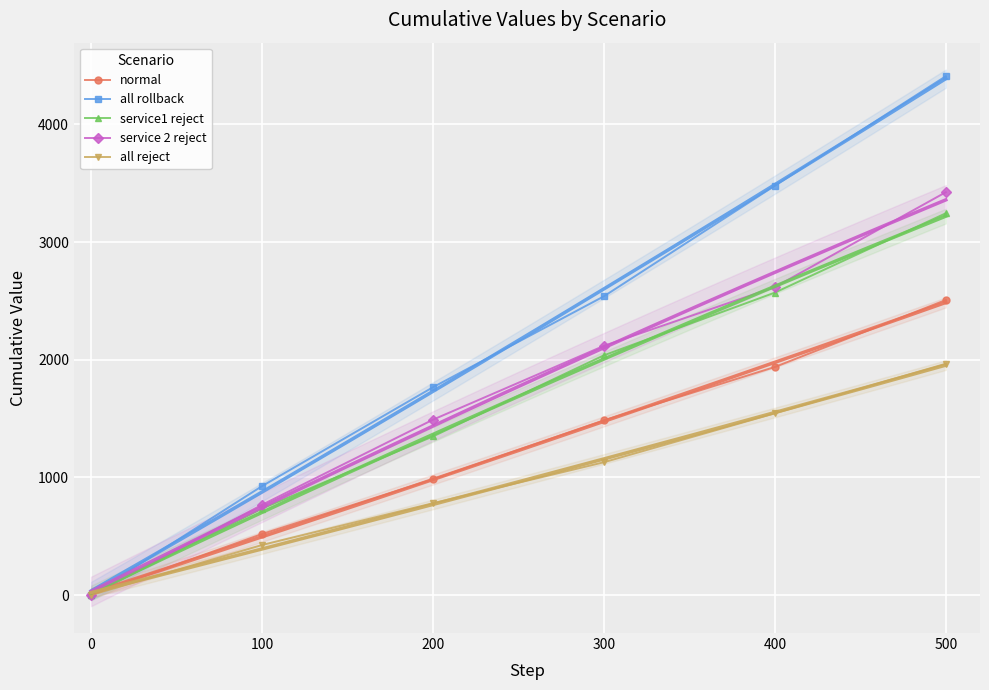

Is this an area chart (filled region under the line)?

No